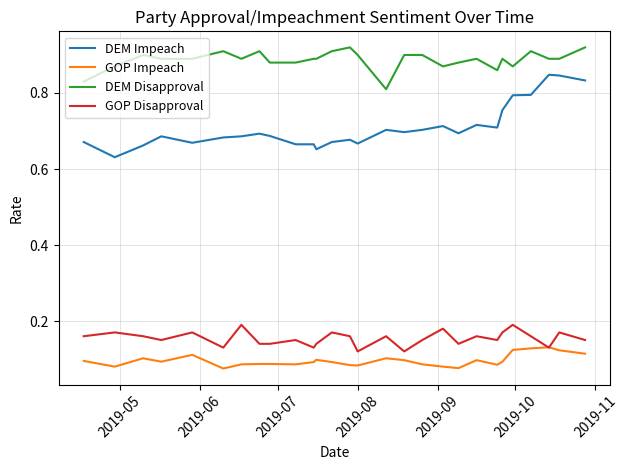

True or false: DEM Disapproval and GOP Disapproval cross at least once.

False